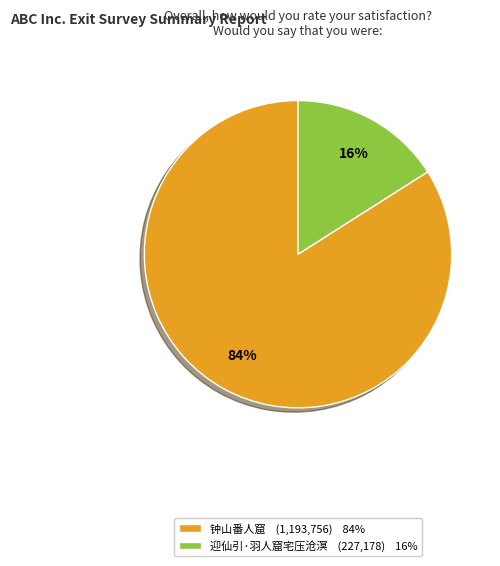

Is there a majority slice in this chart?

Yes